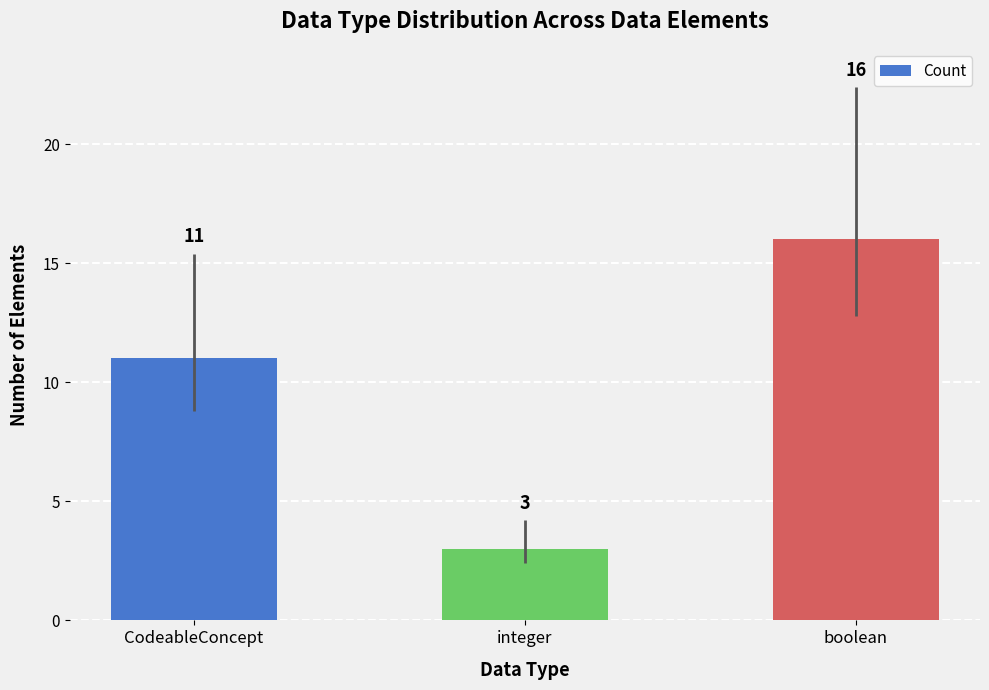

What is the label of the 1st bar from the left?

CodeableConcept